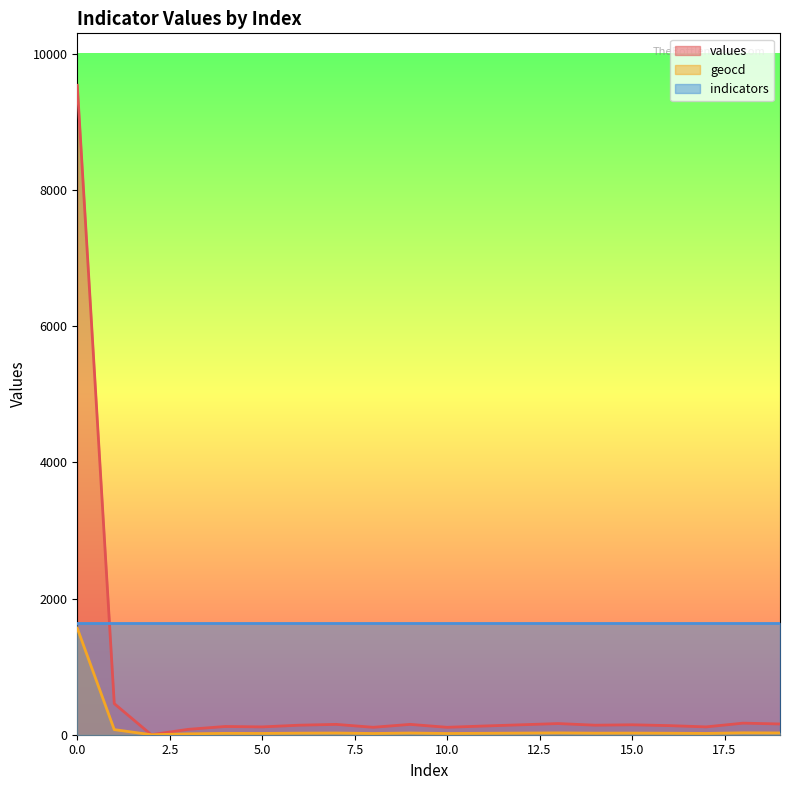

At how many categories does at least one series exceed 7073?

1